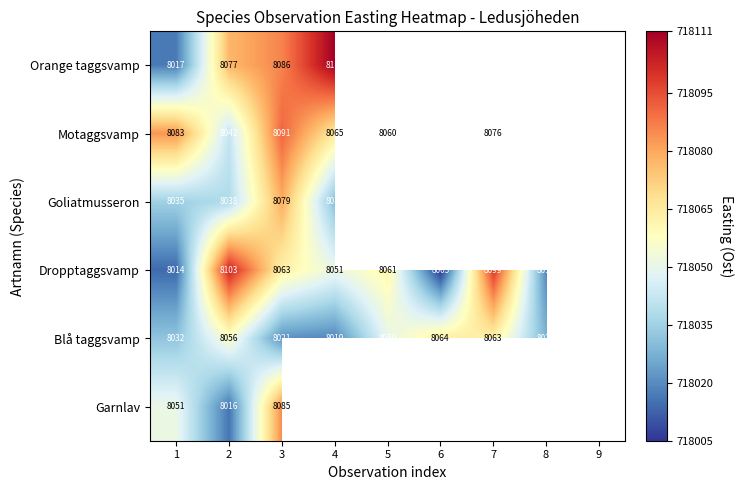

Rank the series at 3 from highest to lowest value.

Motaggsvamp, Orange taggsvamp, Garnlav, Goliatmusseron, Dropptaggsvamp, Blå taggsvamp